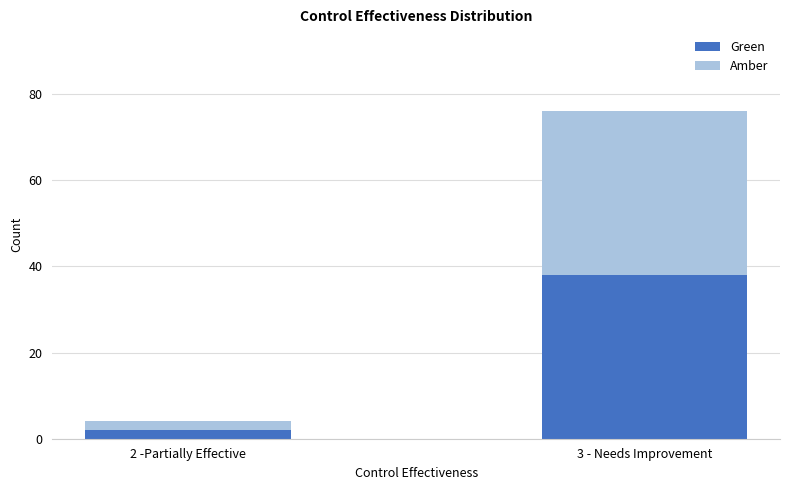

The Green series shows 38 at 3 - Needs Improvement. True or false?

True